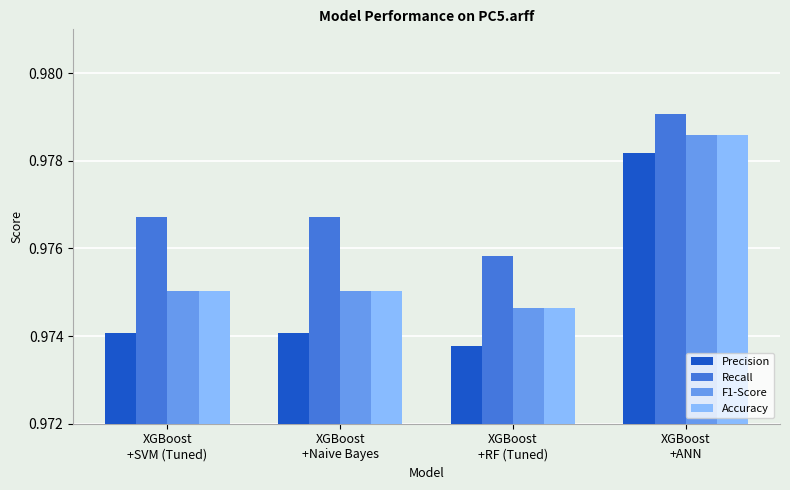

How many Precision values are between 0 and 1?

4